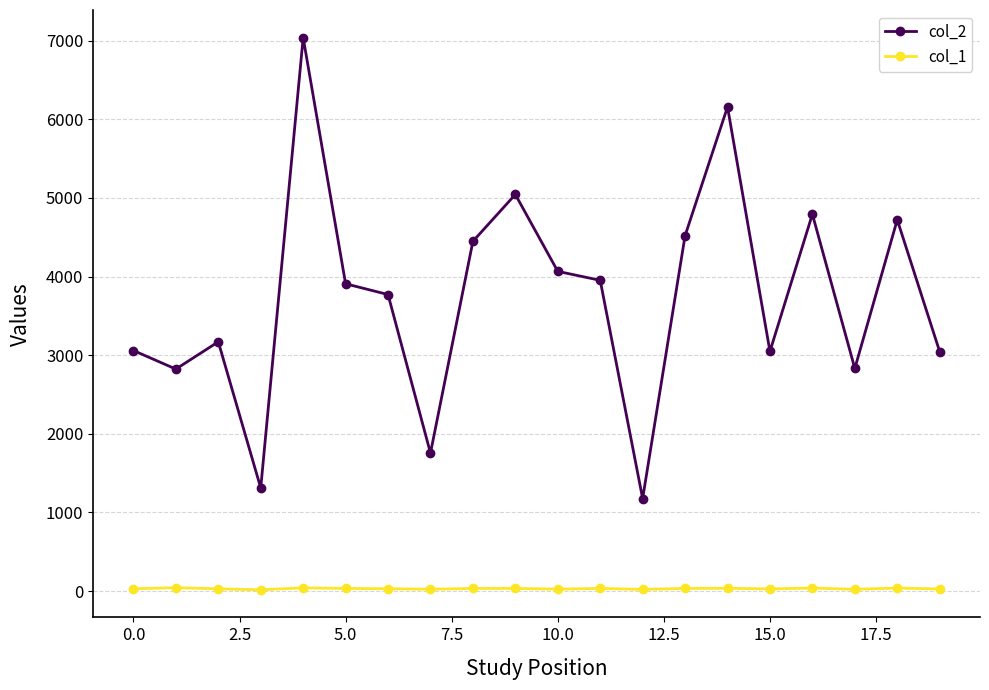

What is the highest value of the col_1 series?

43